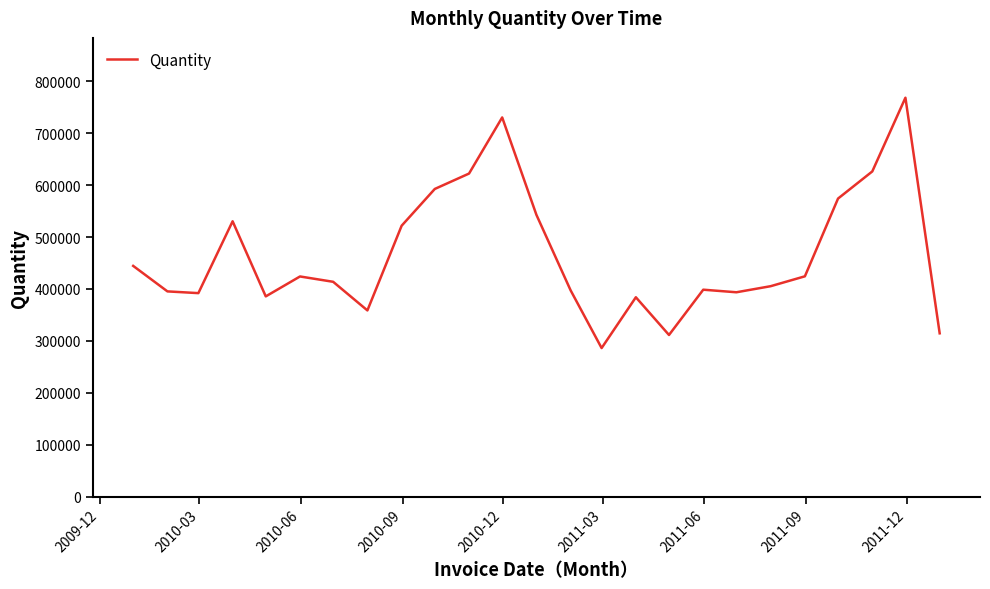

What is the greatest value displayed?

768400